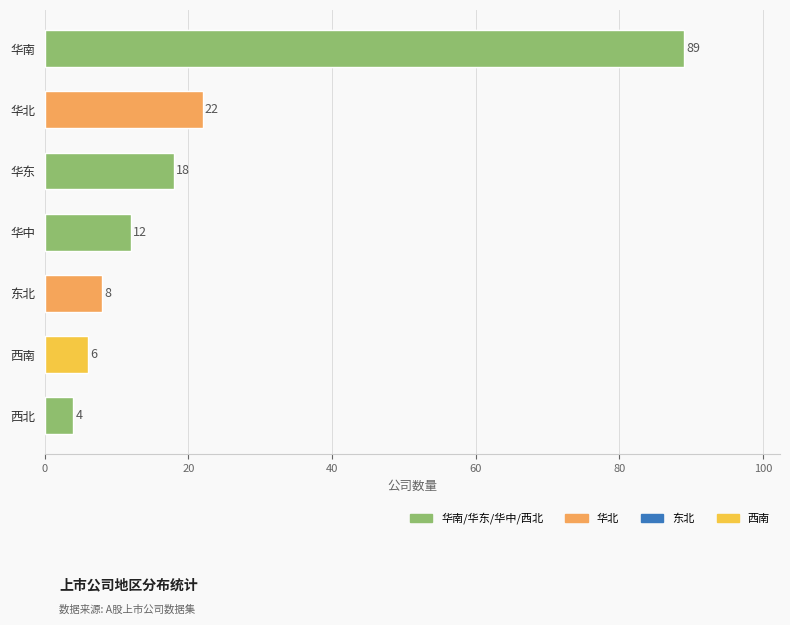

The value of region_counts at 华北 is 30. True or false?

False